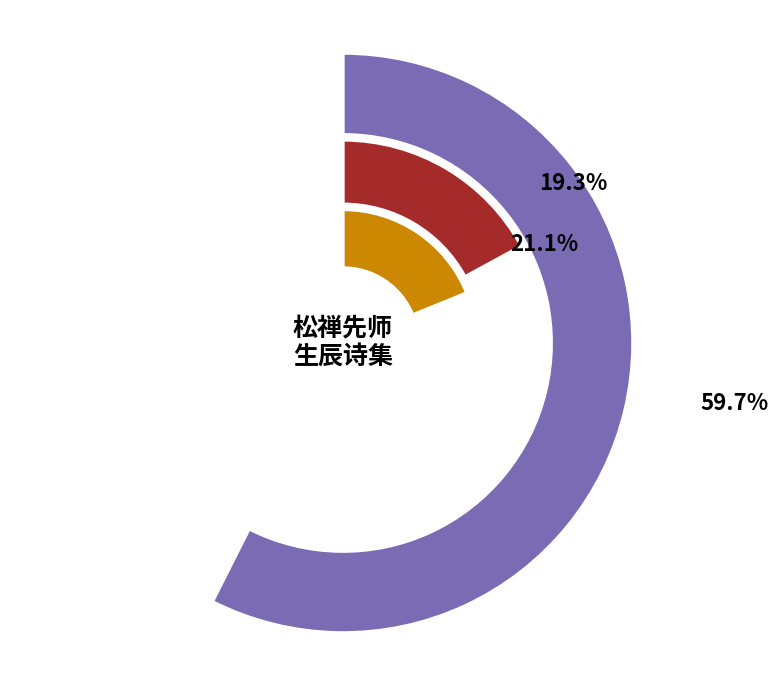

To the nearest percent, what is the average slice percentage?

33%